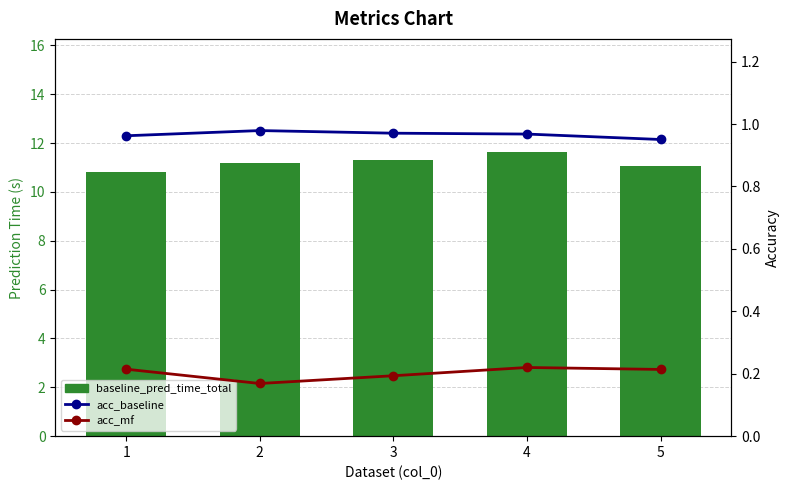

Rank the series by their maximum value, from highest to lowest.

baseline_pred_time_total, acc_baseline, acc_mf